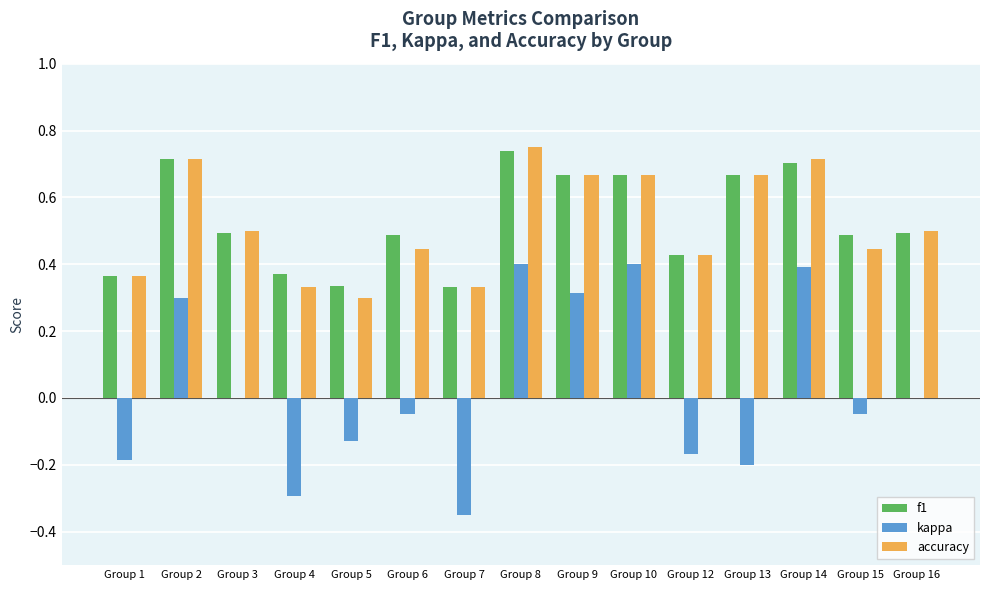

Which label corresponds to the largest value in the chart?

Group 8